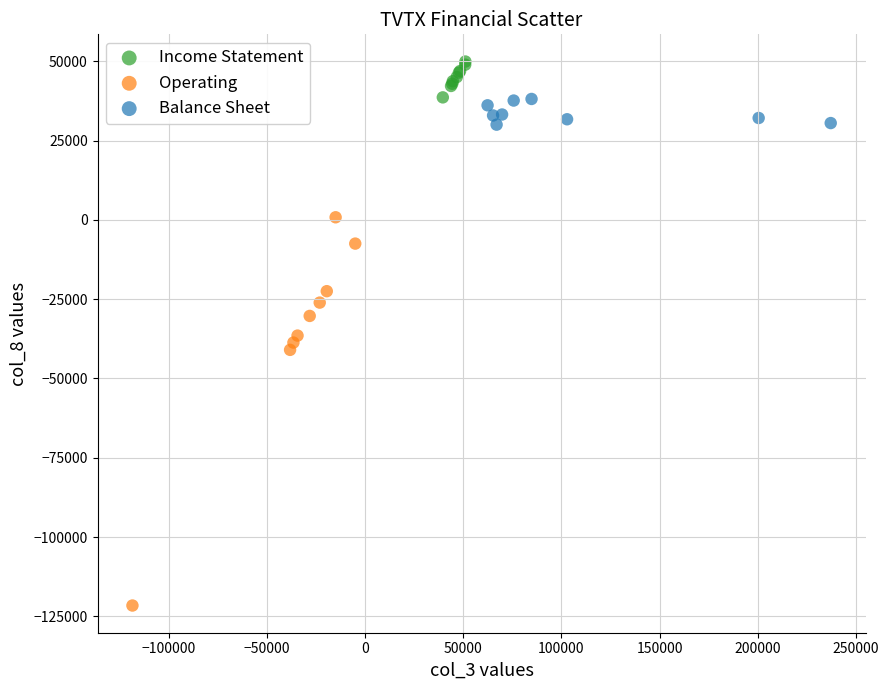

What are all the series names shown in the legend?

Income Statement, Operating, Balance Sheet